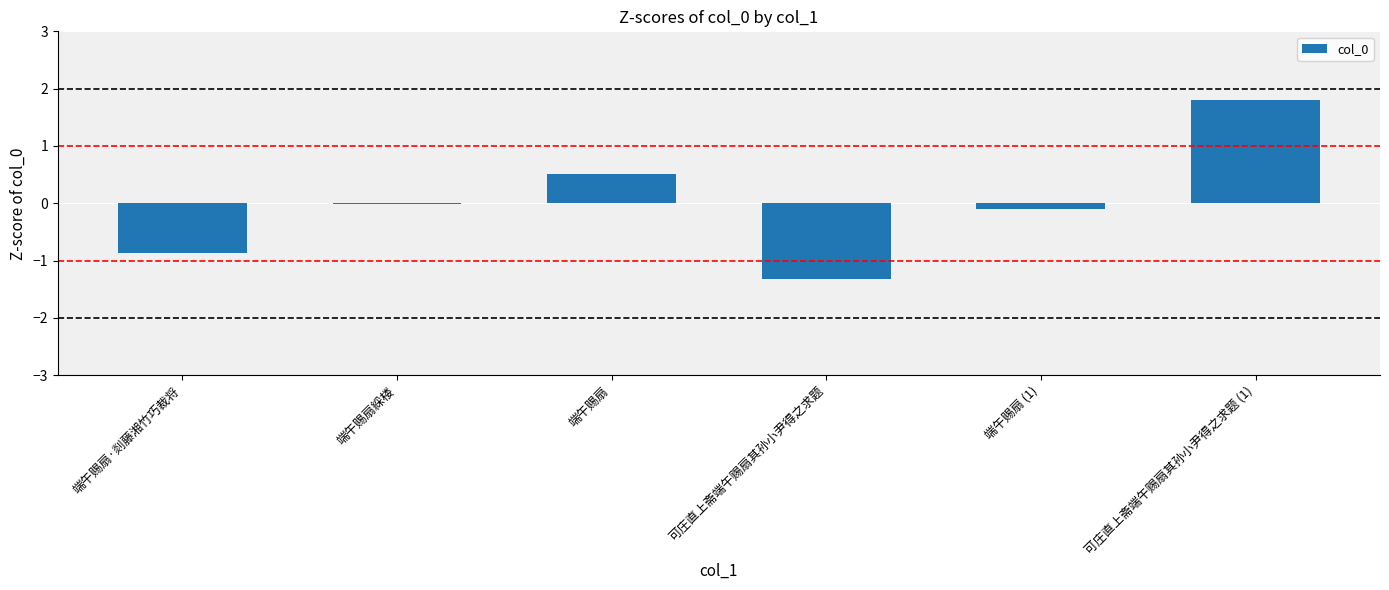

Where is the data nearest to the value 0?

端午赐扇綵楼